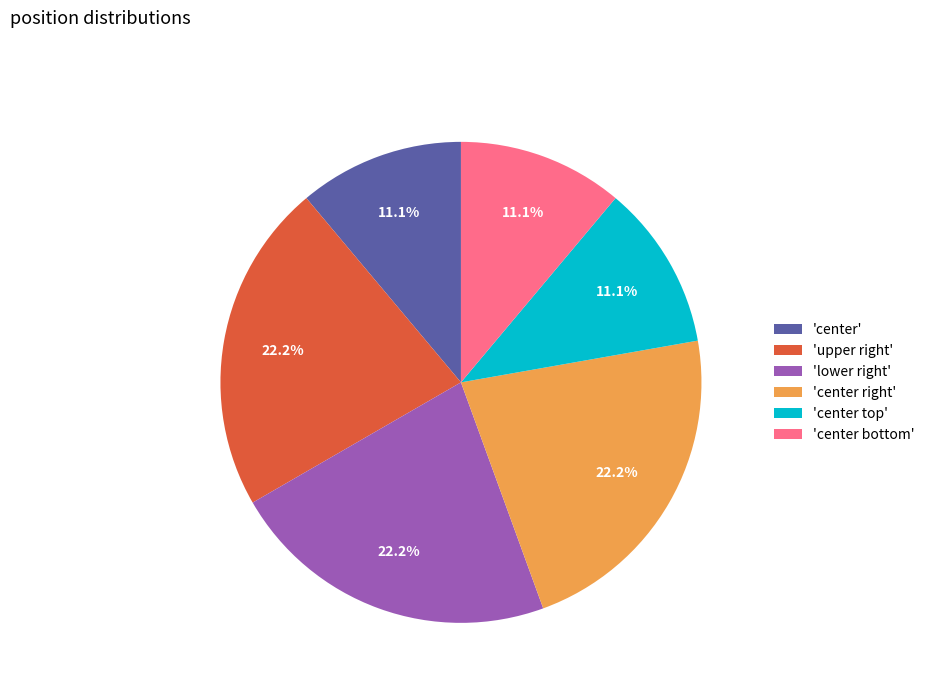

How much of the chart is everything except 'center'?

88.9%